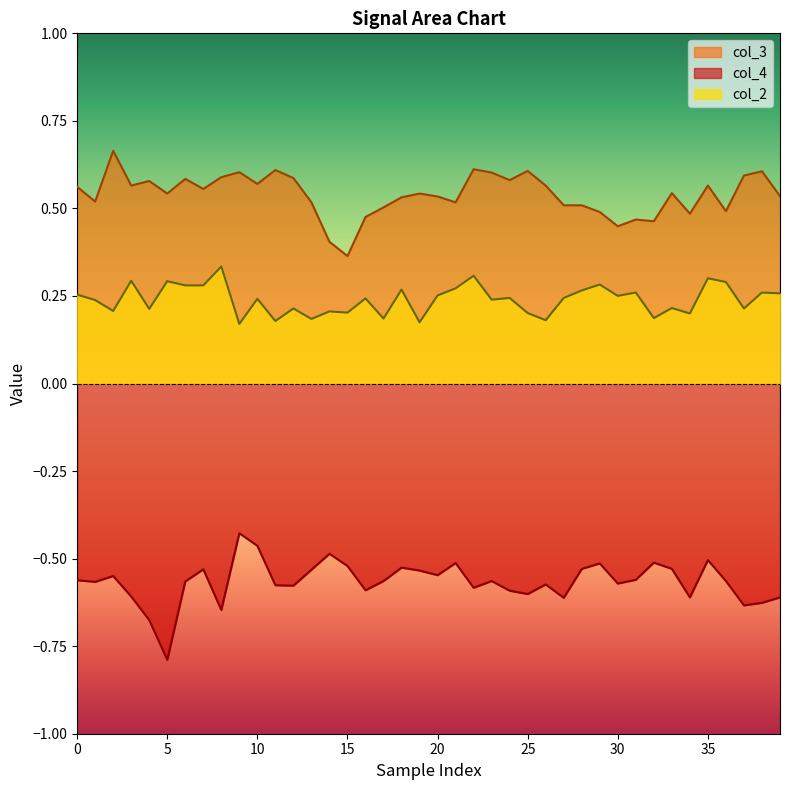

At which label does col_3 reach its minimum?

15